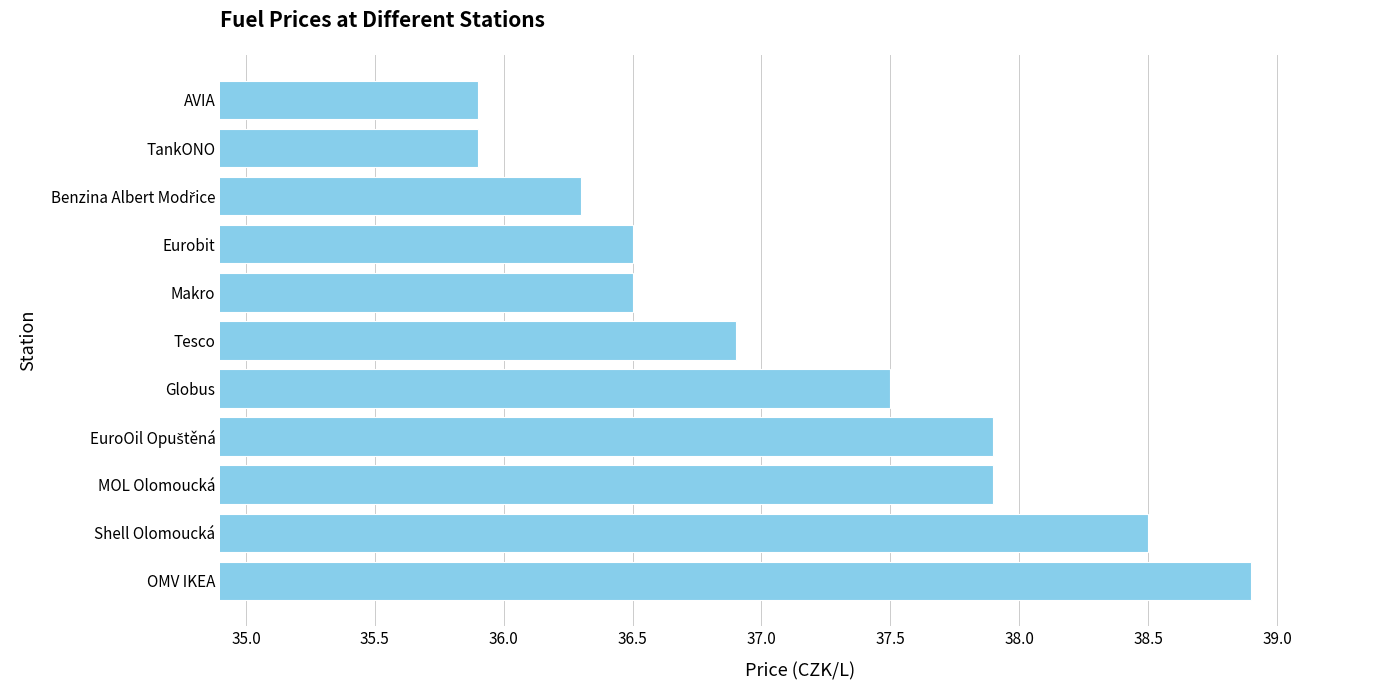

Which label corresponds to the largest value in the chart?

OMV IKEA